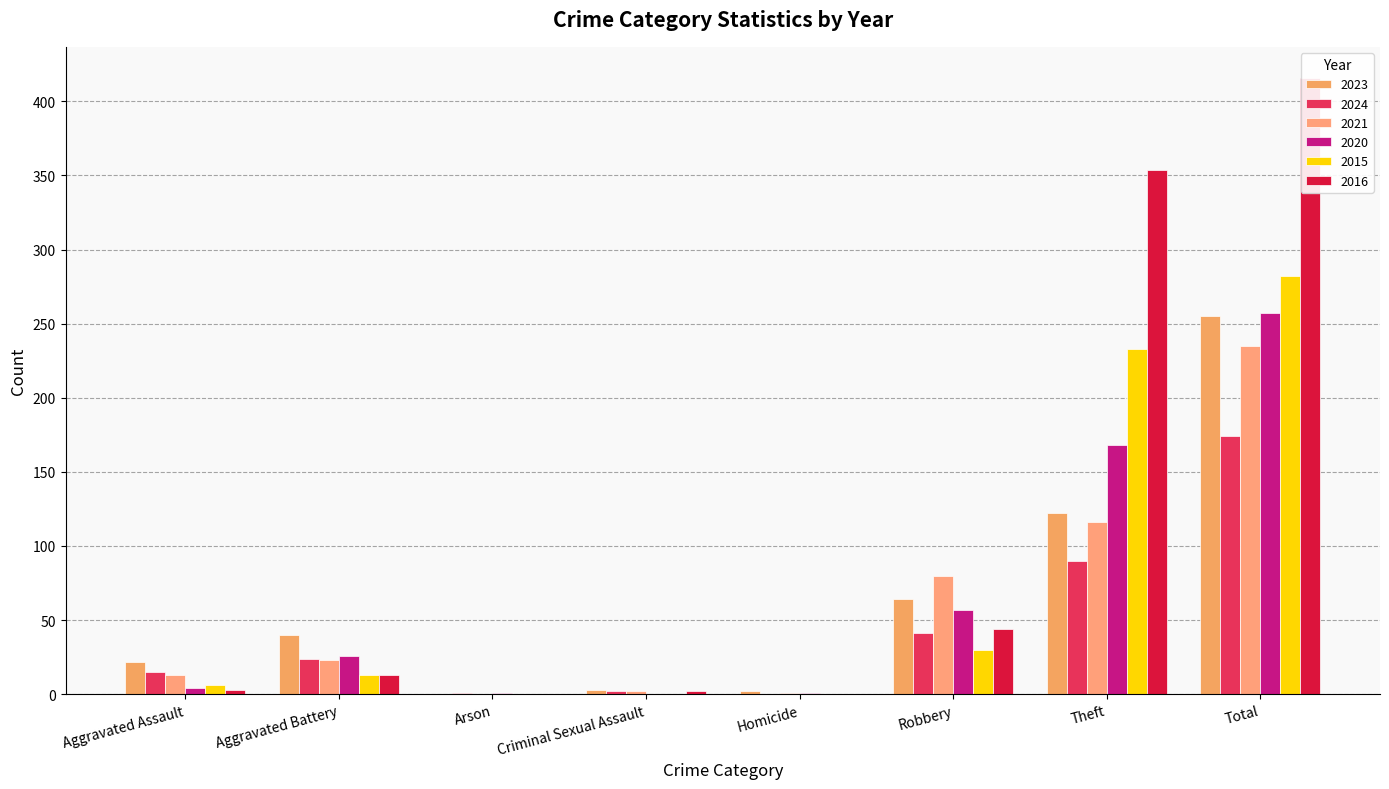

What is the value of the 2020 bar at the 6th from the left?

57